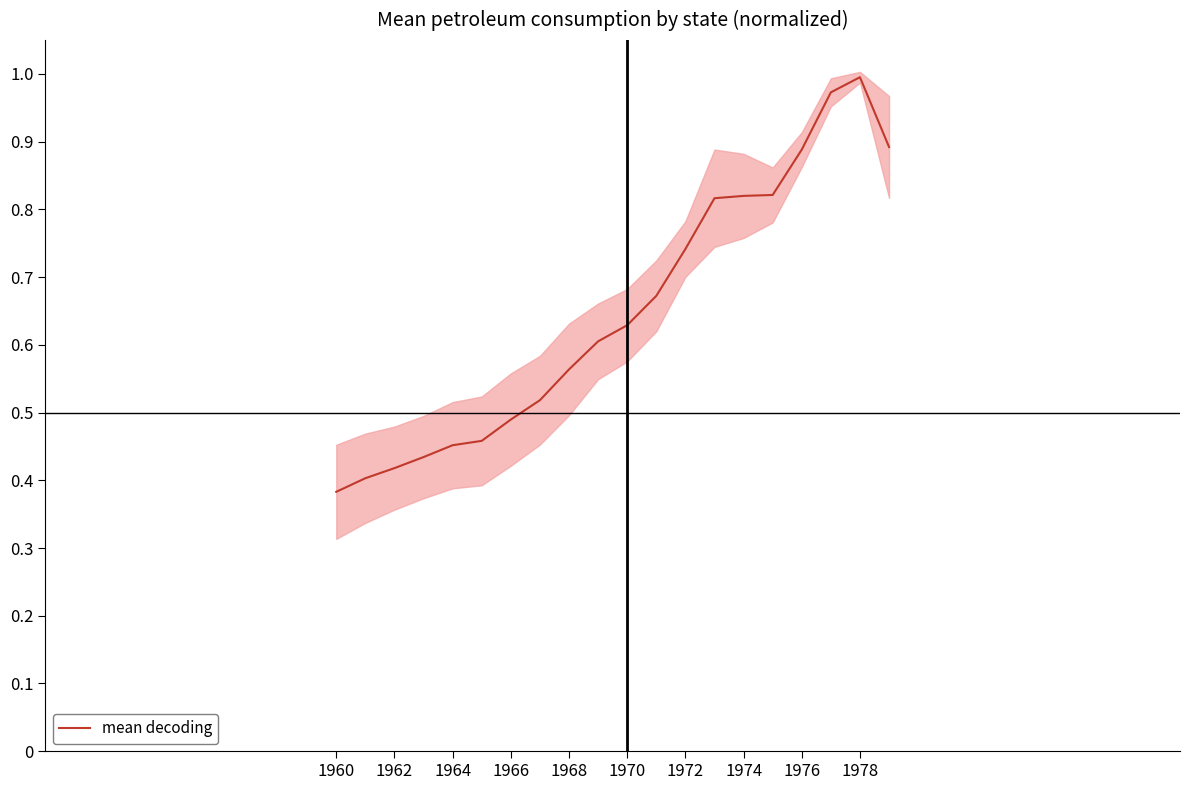

The mean decoding series shows 0.3 at 1966. True or false?

False